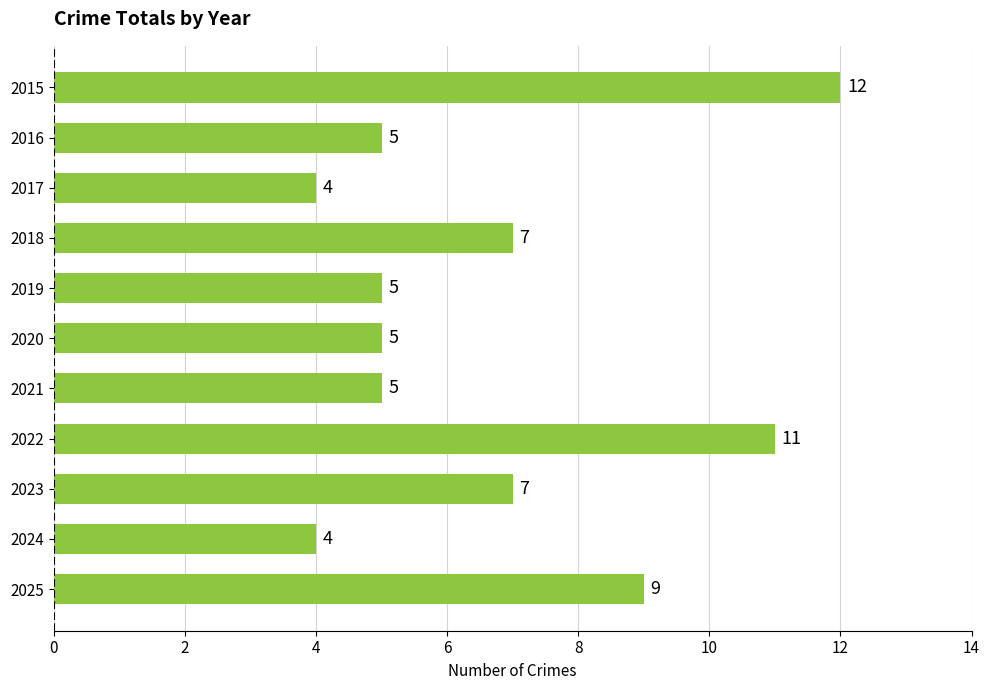

The value at 2025 is 6. True or false?

False